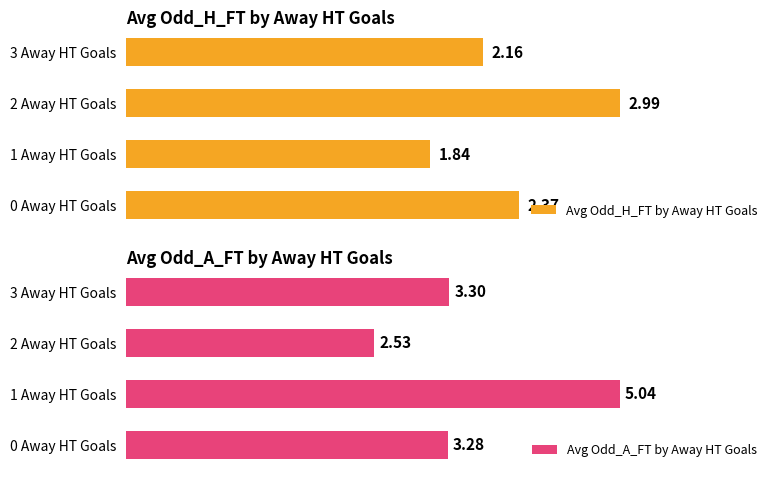

Rank the categories by Avg Odd_H_FT by Away HT Goals value from highest to lowest.

2 Away HT Goals, 0 Away HT Goals, 3 Away HT Goals, 1 Away HT Goals